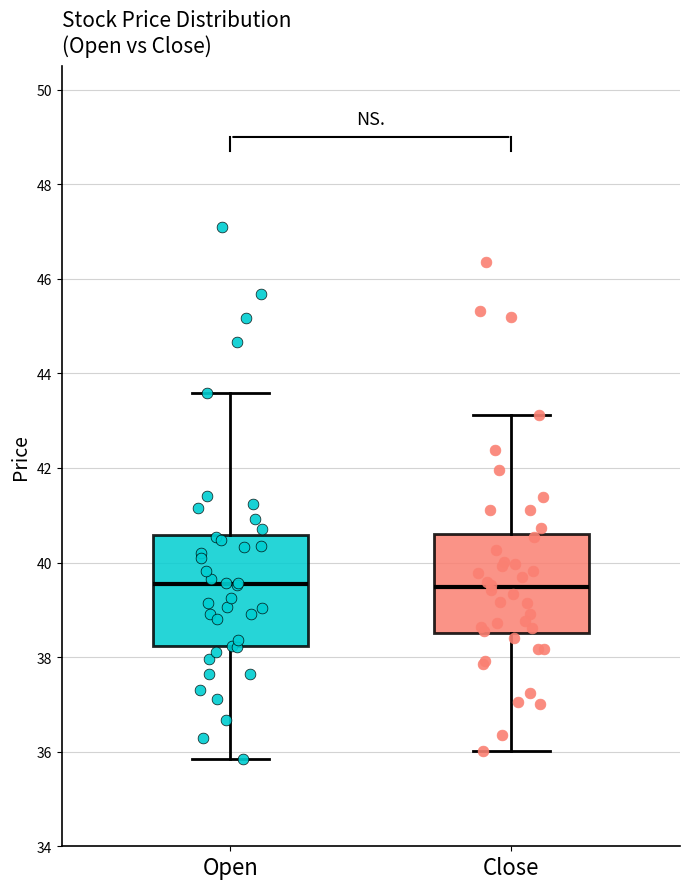

Which box is the tallest, from its lower edge to its upper edge?

Open